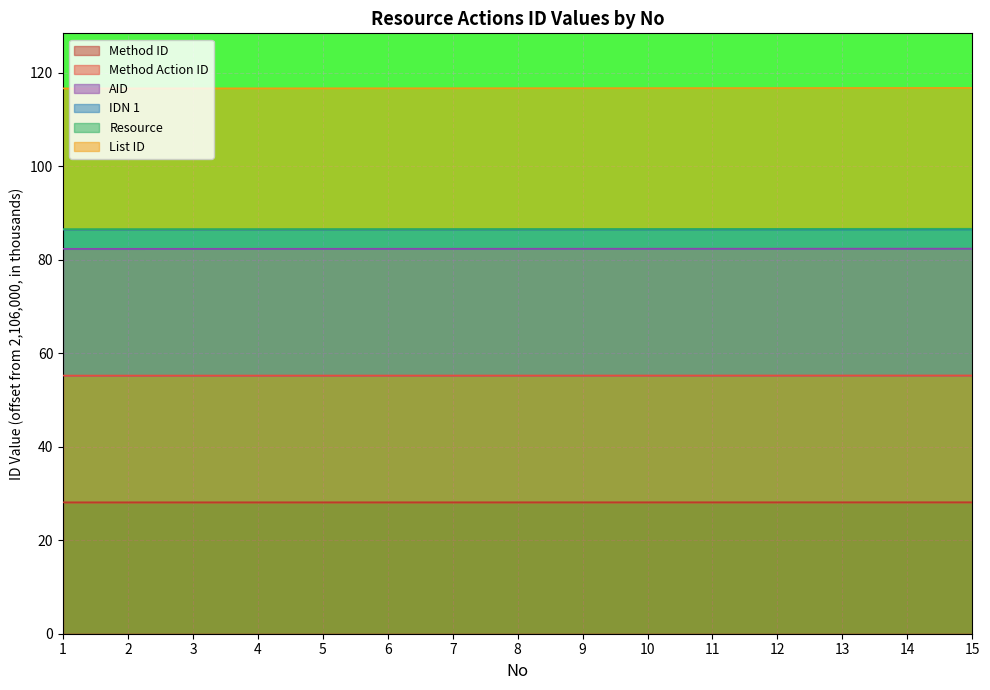

True or false: IDN 1 and AID intersect in this chart.

False